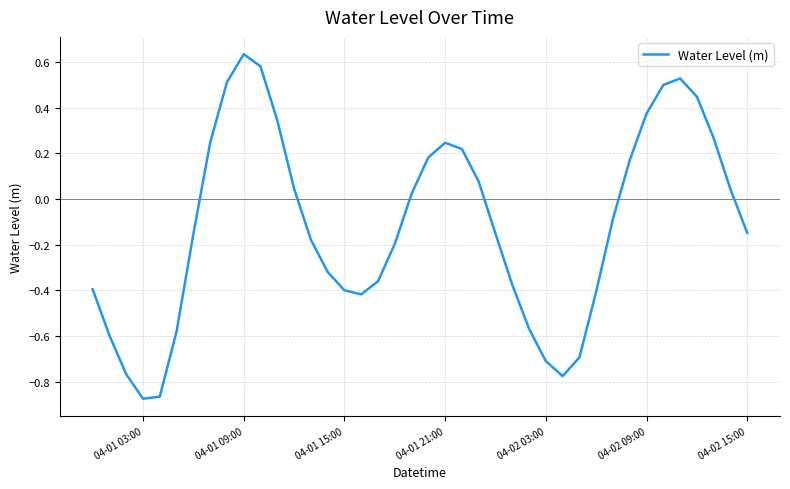

What is the difference between the second highest and second lowest values?

1.4